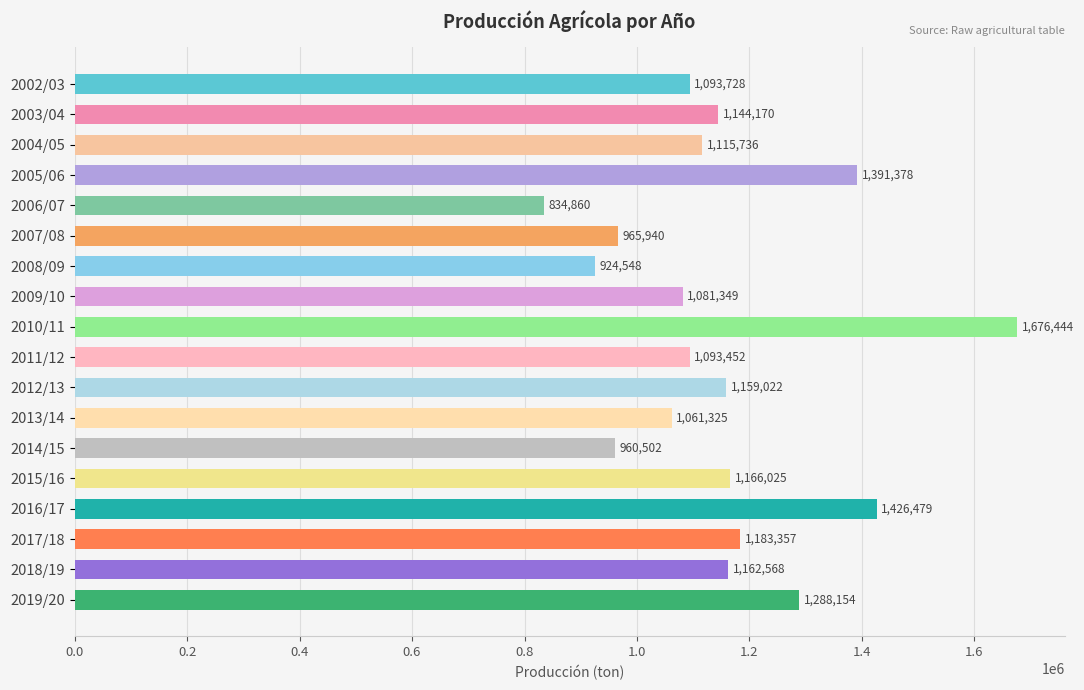

What is the label of the 4th bar from the bottom?

2016/17